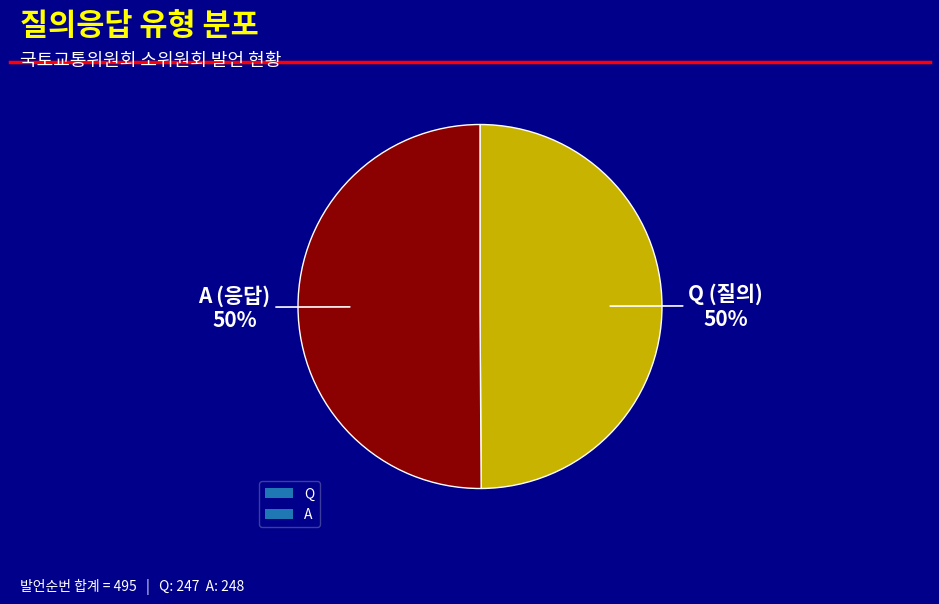

To the nearest percent, what is the average slice percentage?

50%